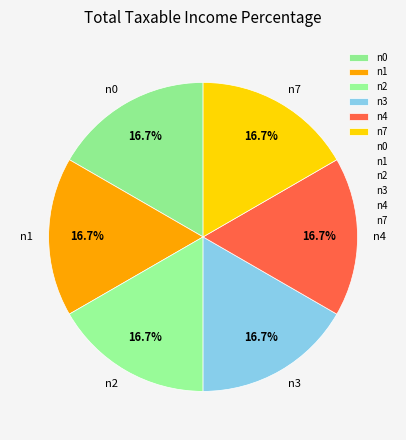

Does n7 account for over 50% of the chart?

No